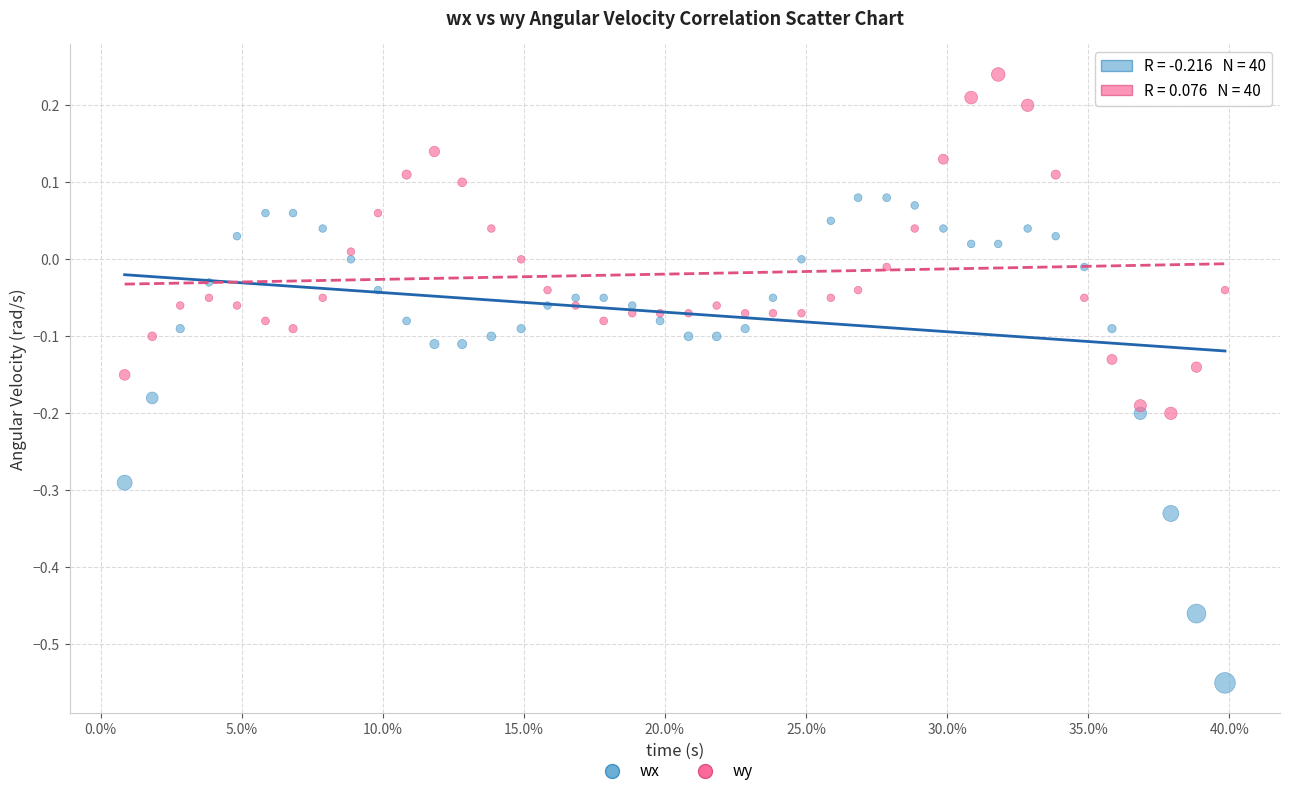

What are all the series names shown in the legend?

wx, wy